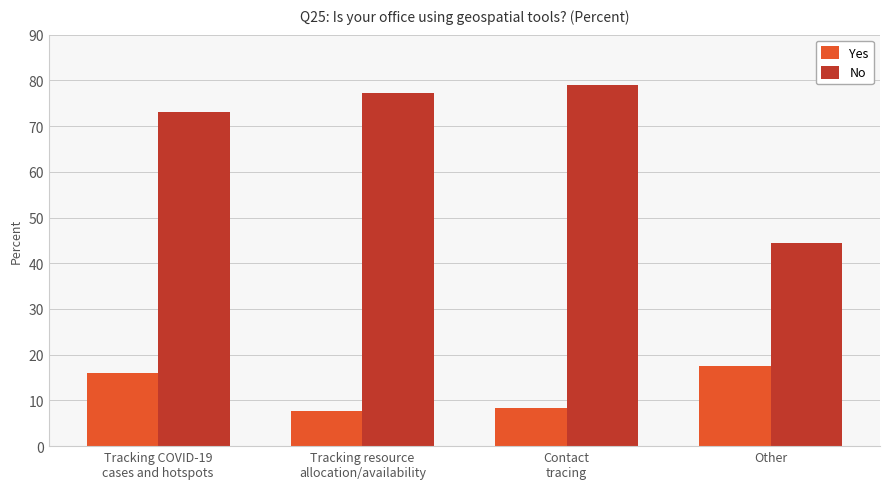

What value does the Yes series have at Tracking resource
allocation/availability?

7.6